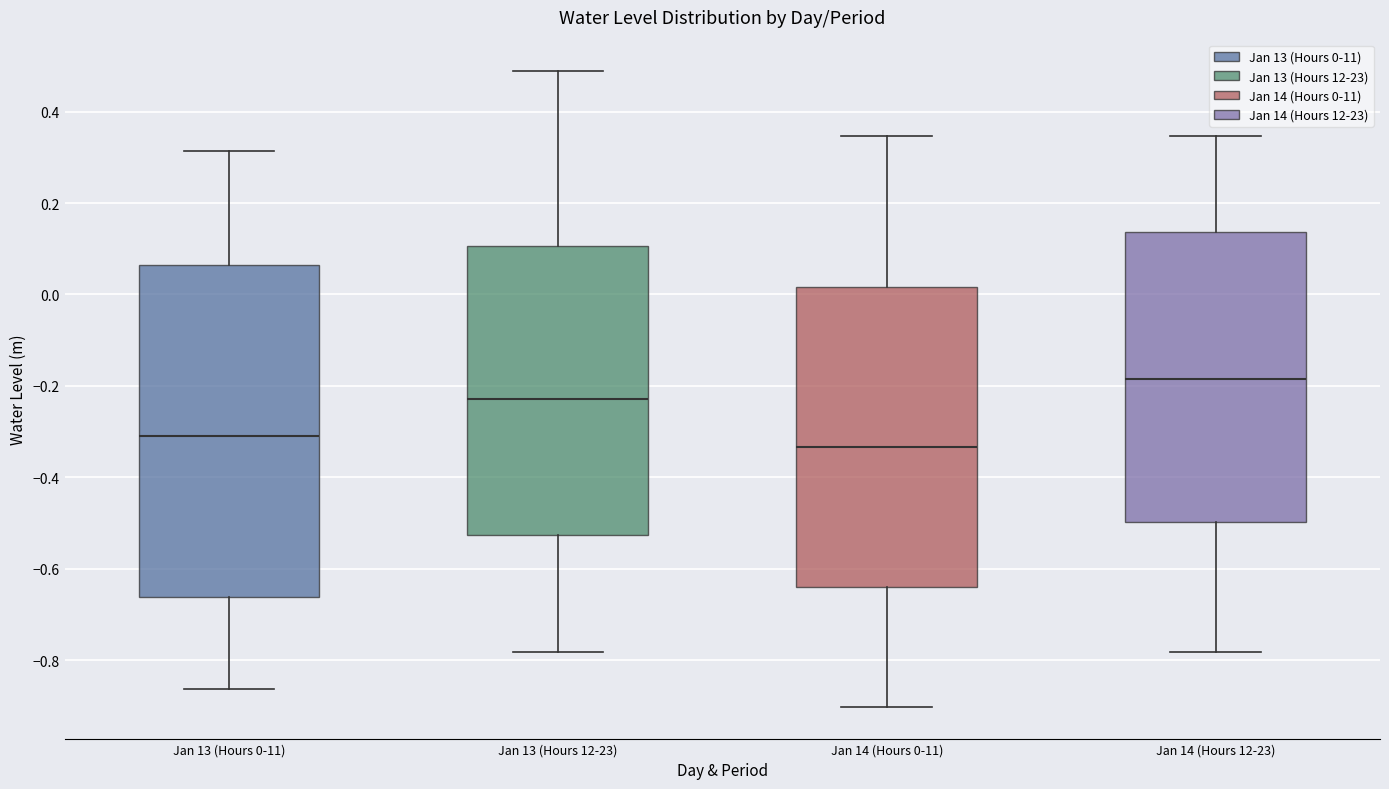

Where is the lower edge of the box for Jan 13 (Hours 12-23) on the y-axis? The values are not printed on the chart, so give them approximately, as read against the axis.

-0.52